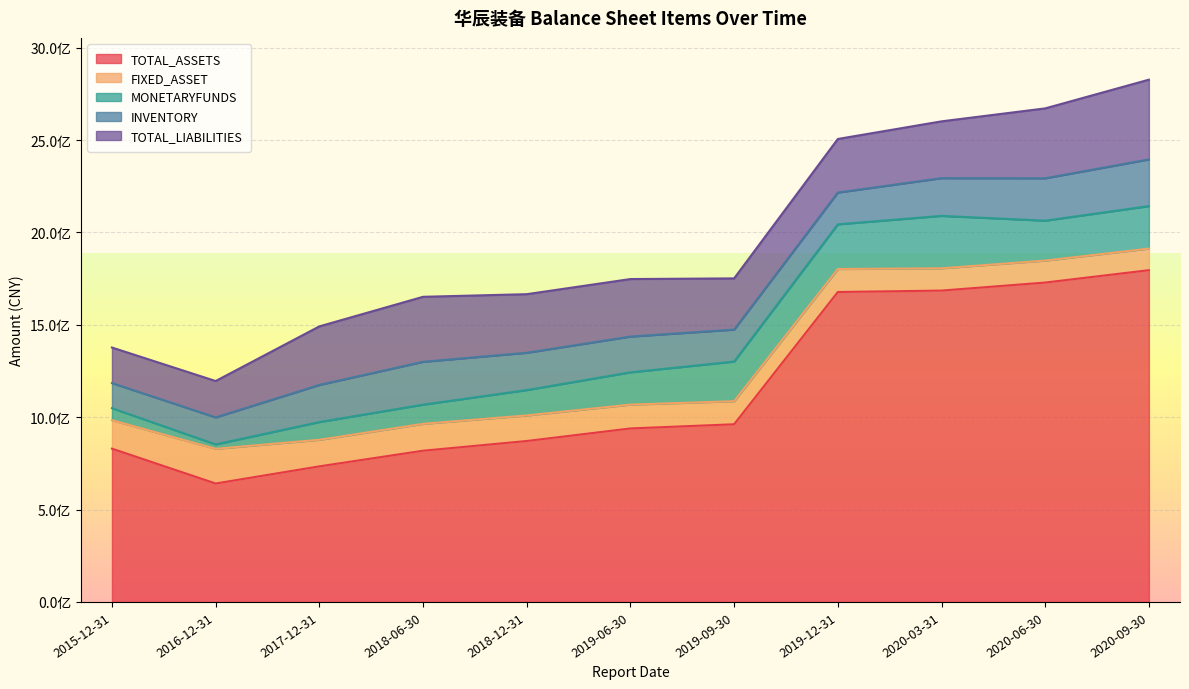

True or false: INVENTORY has more than 0 interior local peaks.

True